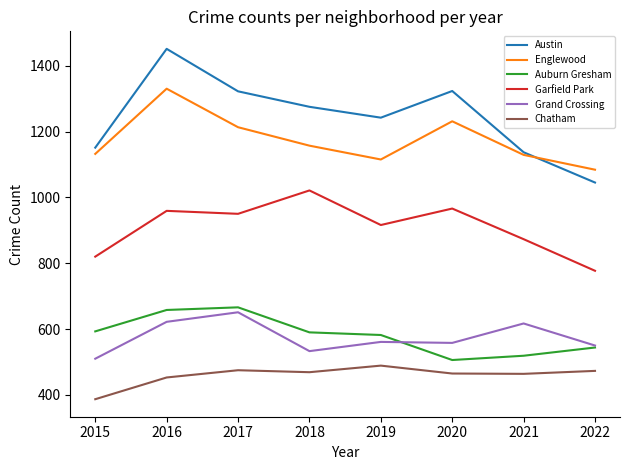

Which series has the largest range (max minus min)?

Austin